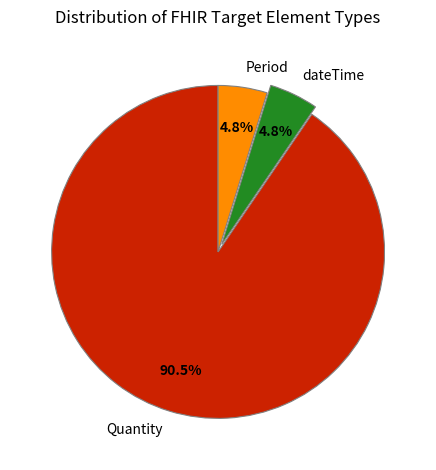

To the nearest percent, what is the combined percentage of Period and Quantity?

95%